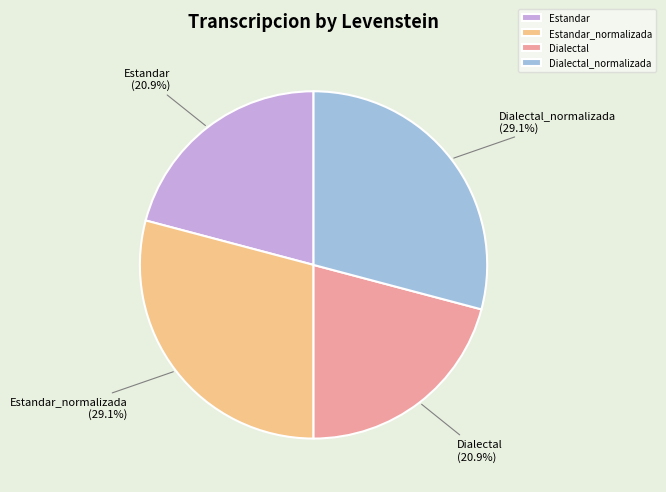

To the nearest percent, what is the average slice percentage?

25%